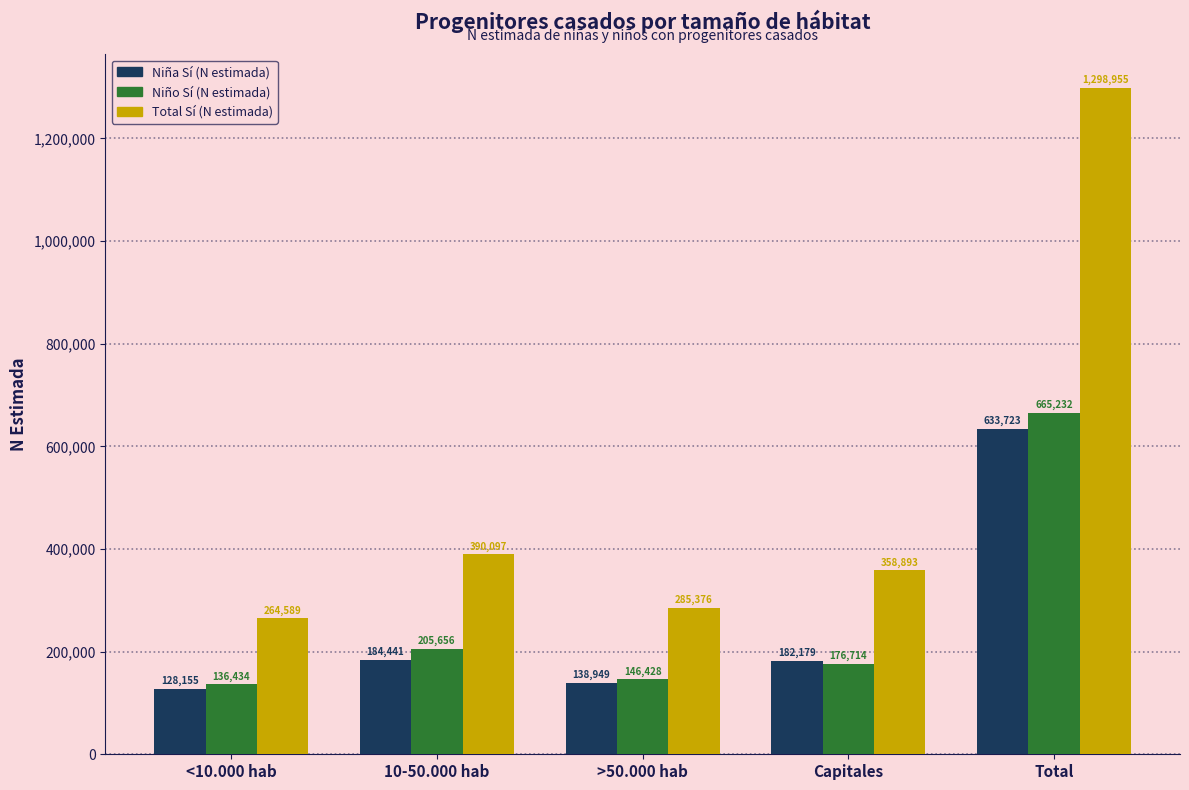

Where does the Niña Sí (N estimada) series first go above 182179?

10-50.000 hab